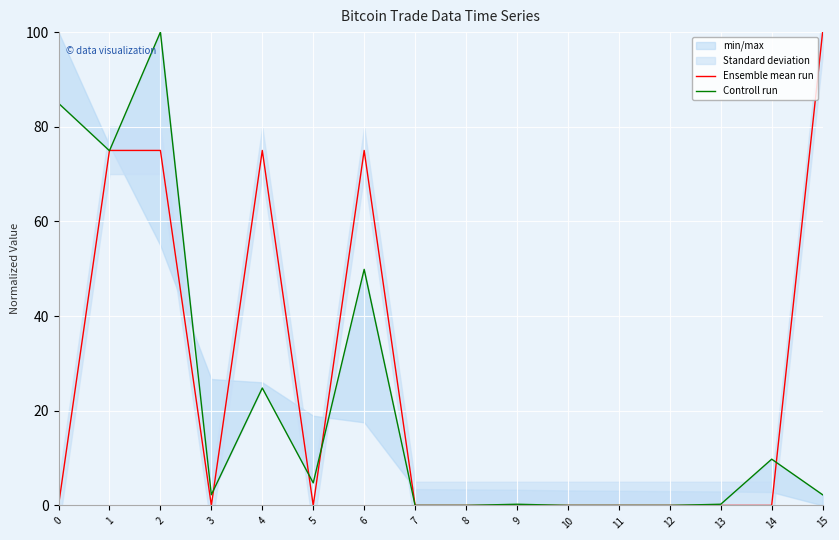

What are all the series names shown in the legend?

Ensemble mean run, Controll run